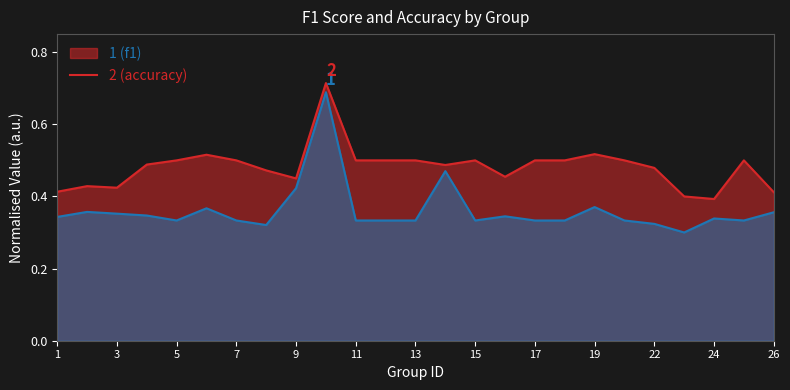

What is the difference between the second highest and minimum values in the accuracy series?

0.1